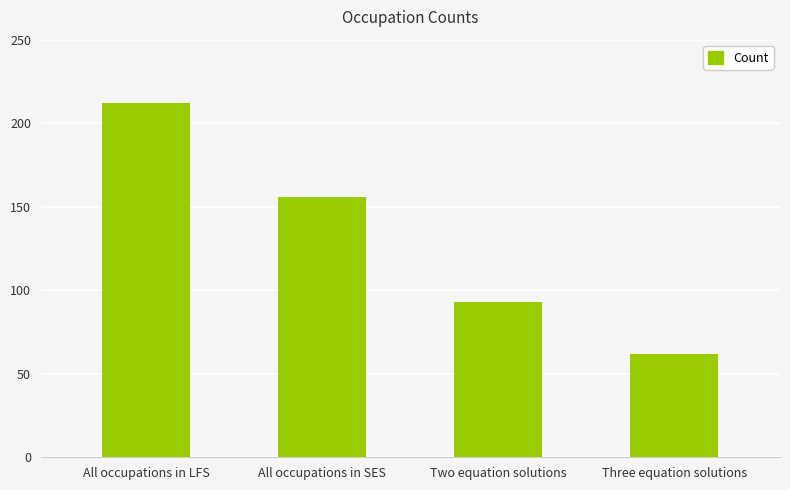

True or false: the data shows 302 at All occupations in LFS.

False